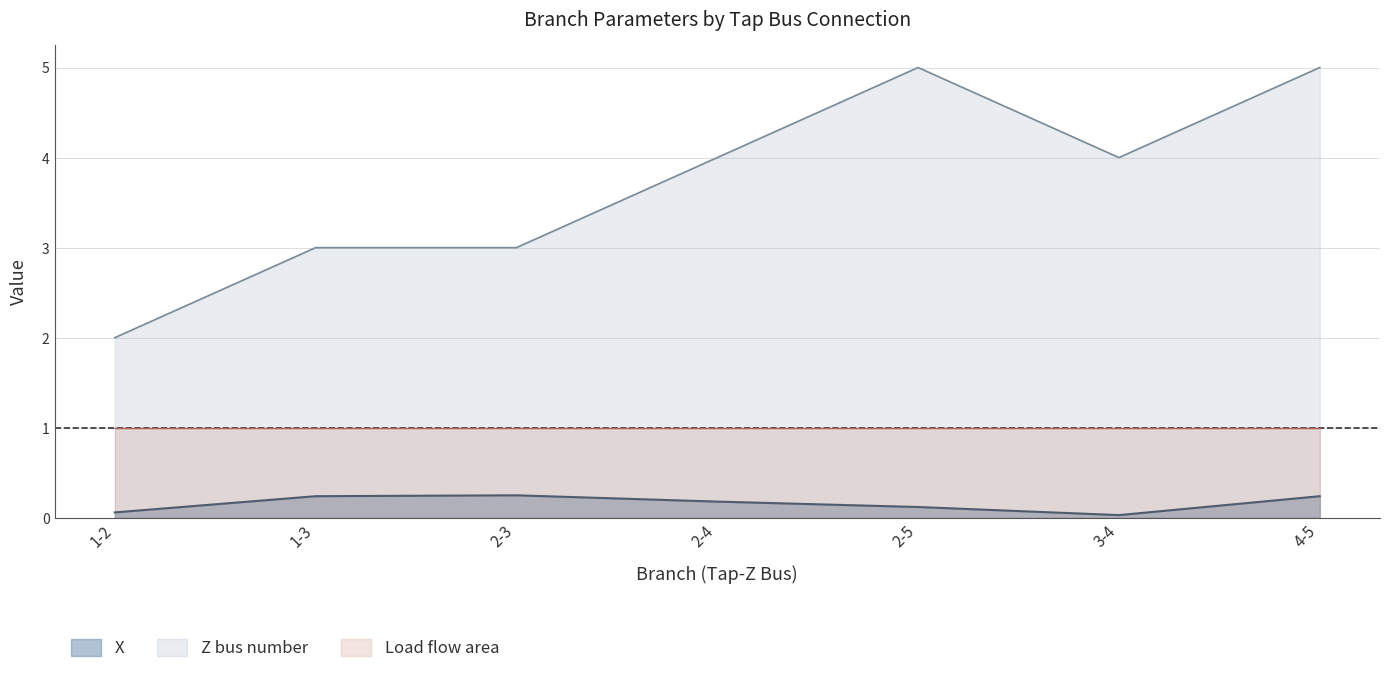

True or false: Z bus number and X intersect in this chart.

False